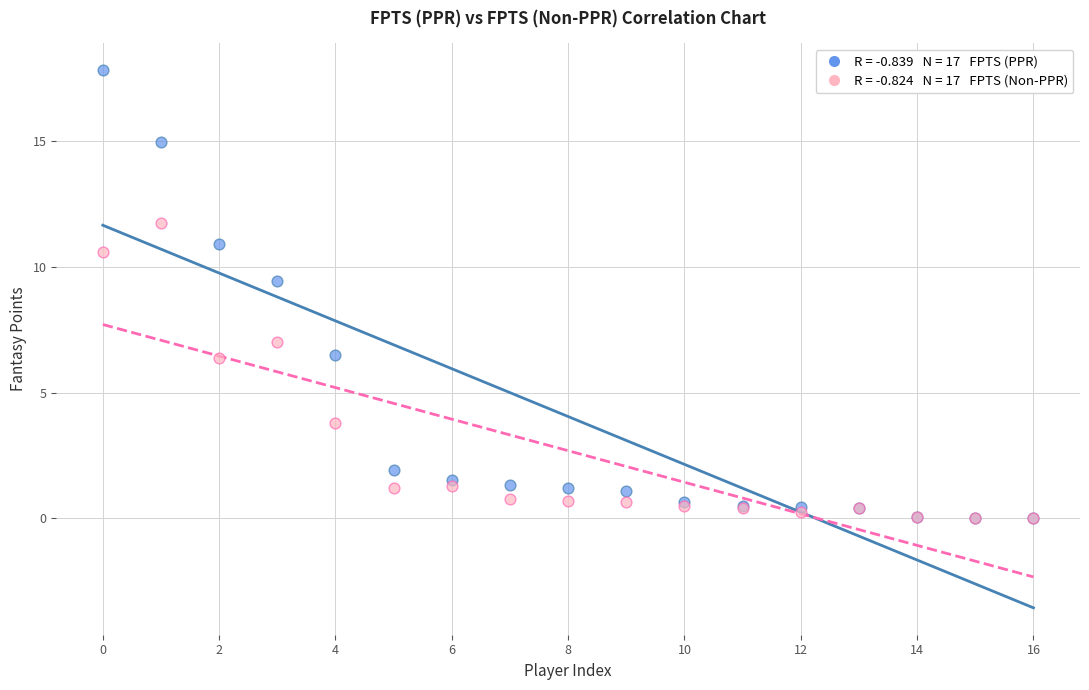

Across all series, what Y value is closest to 8?

7.0